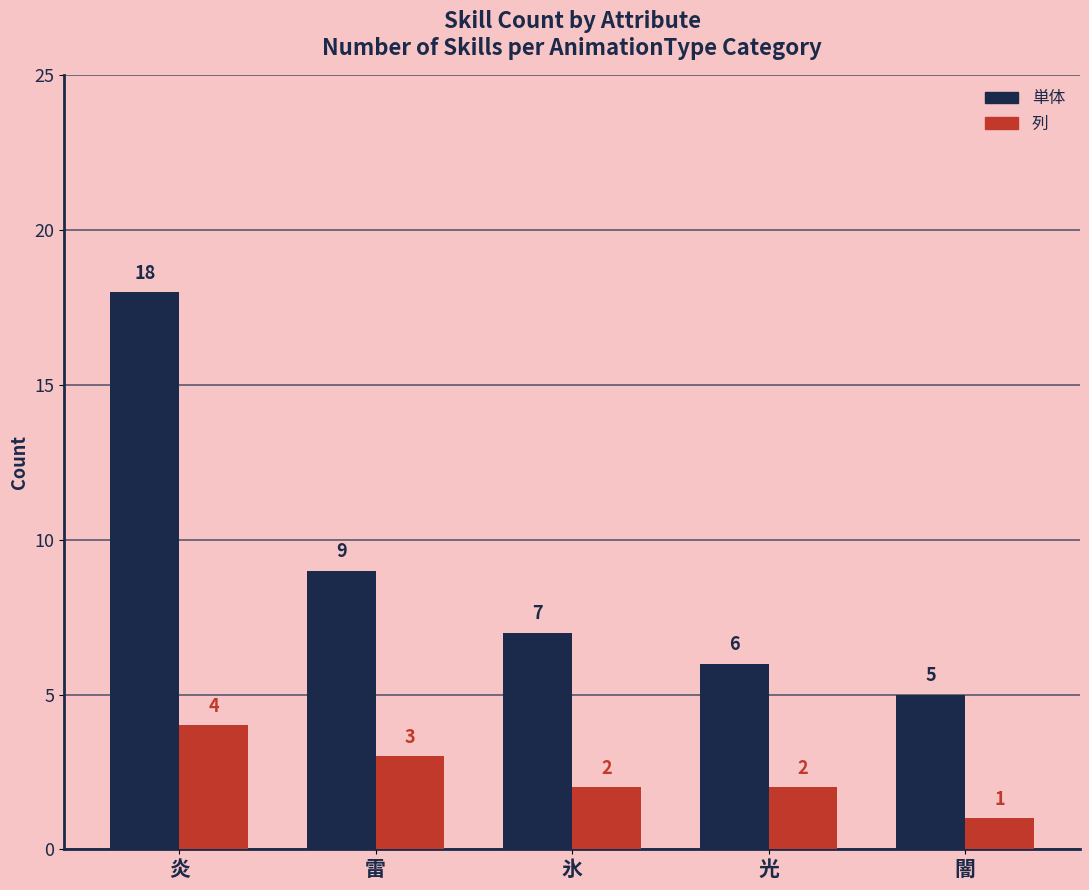

What are all the series names shown in the legend?

単体, 列